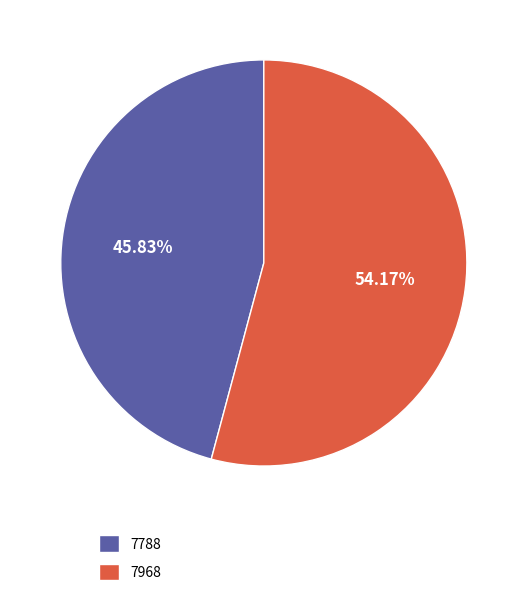

How many segments does this pie chart have?

2